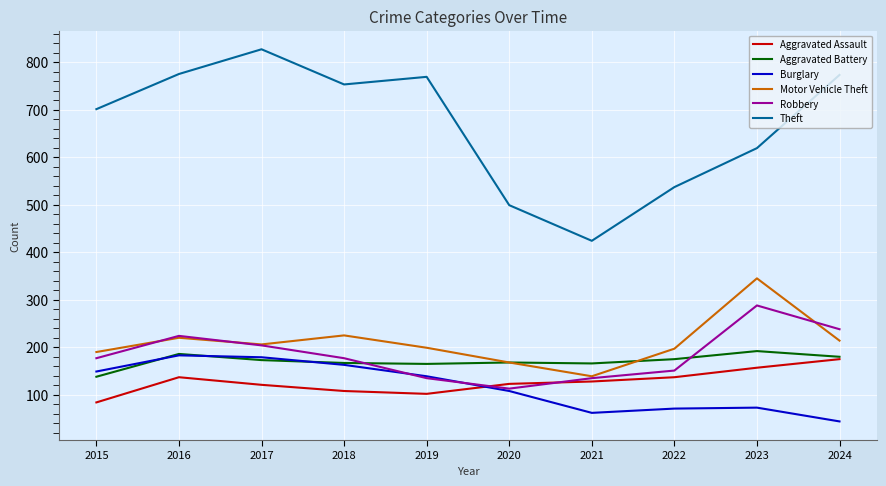

Which series has the widest spread of values?

Theft